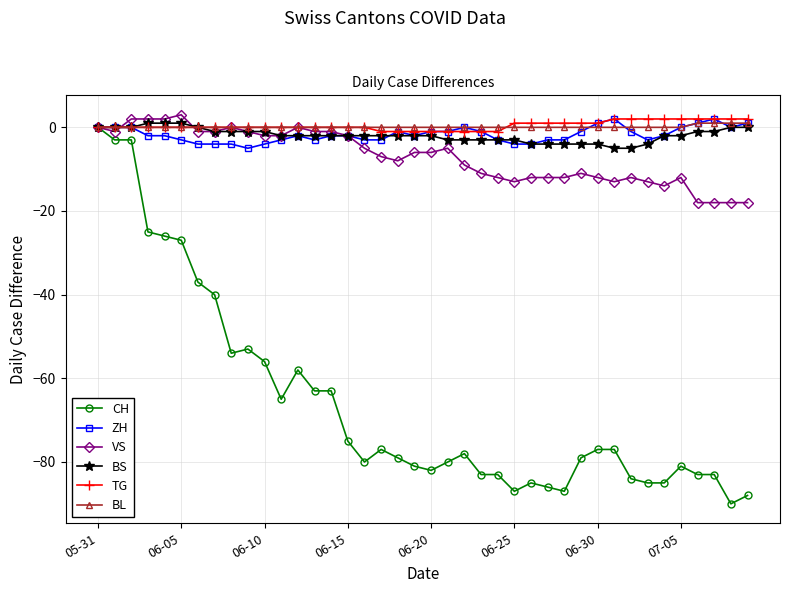

What is the smallest value displayed?

-90